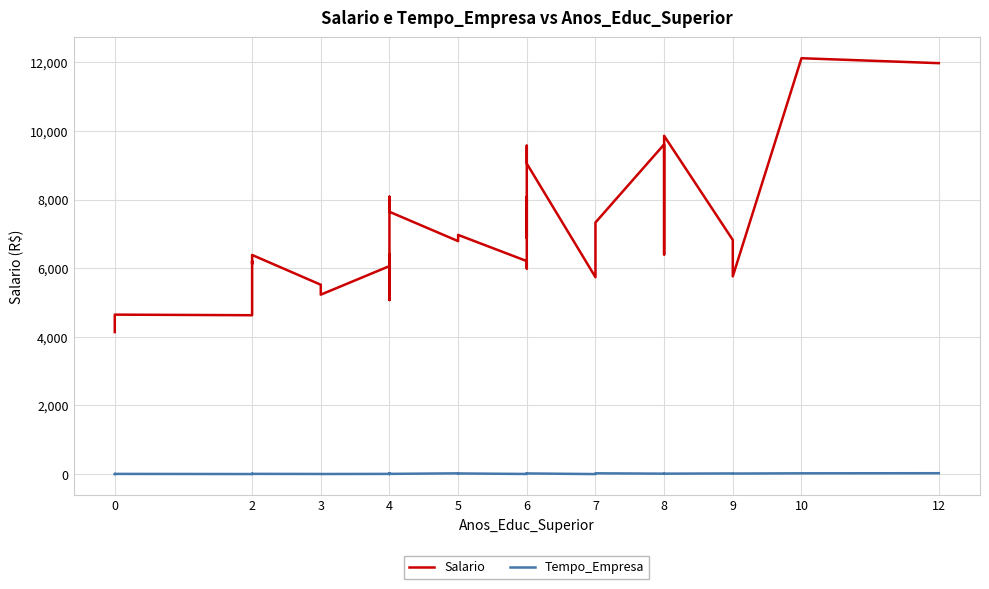

Reading left to right, transcribe all the data shown in this chart.

Salario: 4139.5	4331.1	4645.9	4629.1	4651.2	6210.2	6122.7	6385.2	5517.4	5228.3	6060.6	5072.4	6399.9	6389.6	6375.4	6102.1	6570.9	8082.2	7643.0	6788.4	6955.0	6969.9	6206.7	5990.4	8086.9	6882.9	7219.6	8318.8	9568.8	9316.0	9047.2	5736.9	7330.6	9607.3	6401.2	9857.1	6822.4	5761.0	12118.1	11974.4
Tempo_Empresa: 0.0	6.0	5.0	1.0	0.0	8.0	9.0	6.0	3.0	2.0	5.0	0.0	6.0	6.0	9.0	7.0	19.0	20.0	6.0	21.0	9.0	18.0	3.0	6.0	14.0	9.0	9.0	15.0	20.0	25.0	18.0	0.0	22.0	12.0	4.0	12.0	18.0	15.0	22.0	25.0